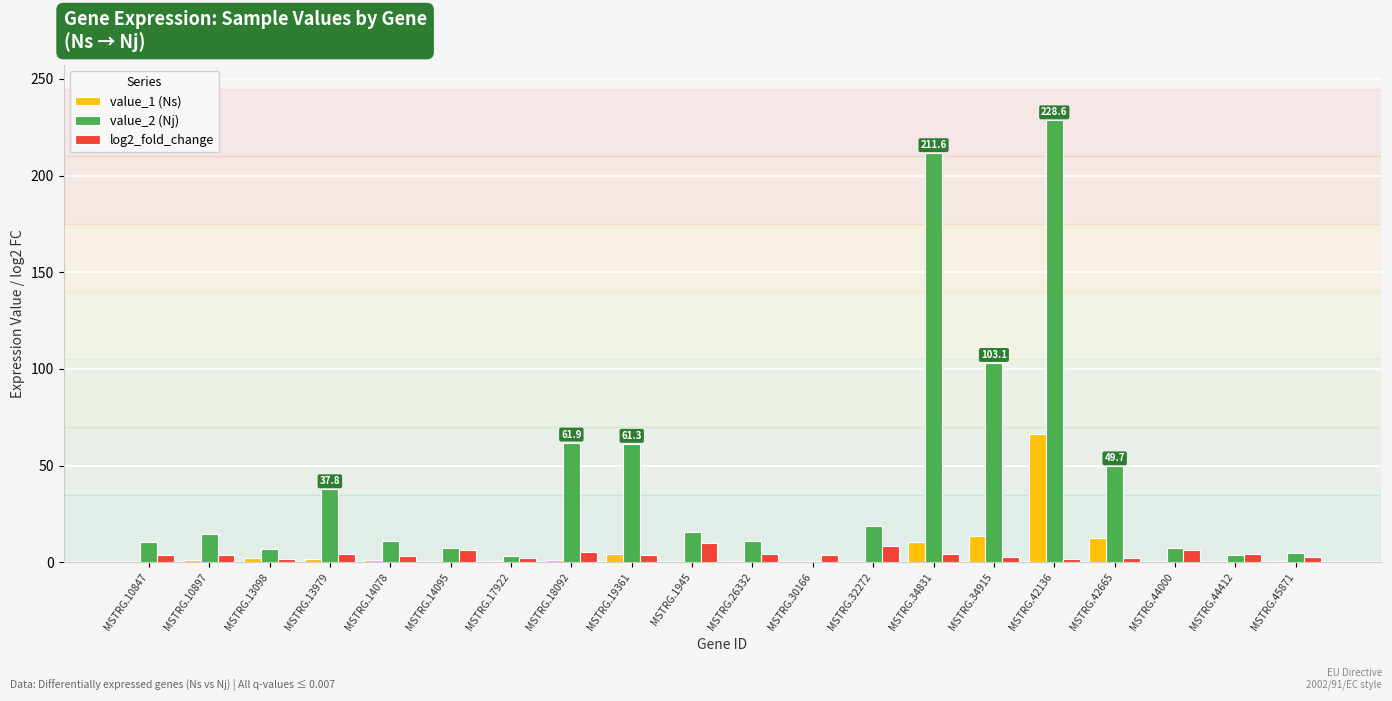

Which series has the largest total across all categories?

value_2 (Nj)